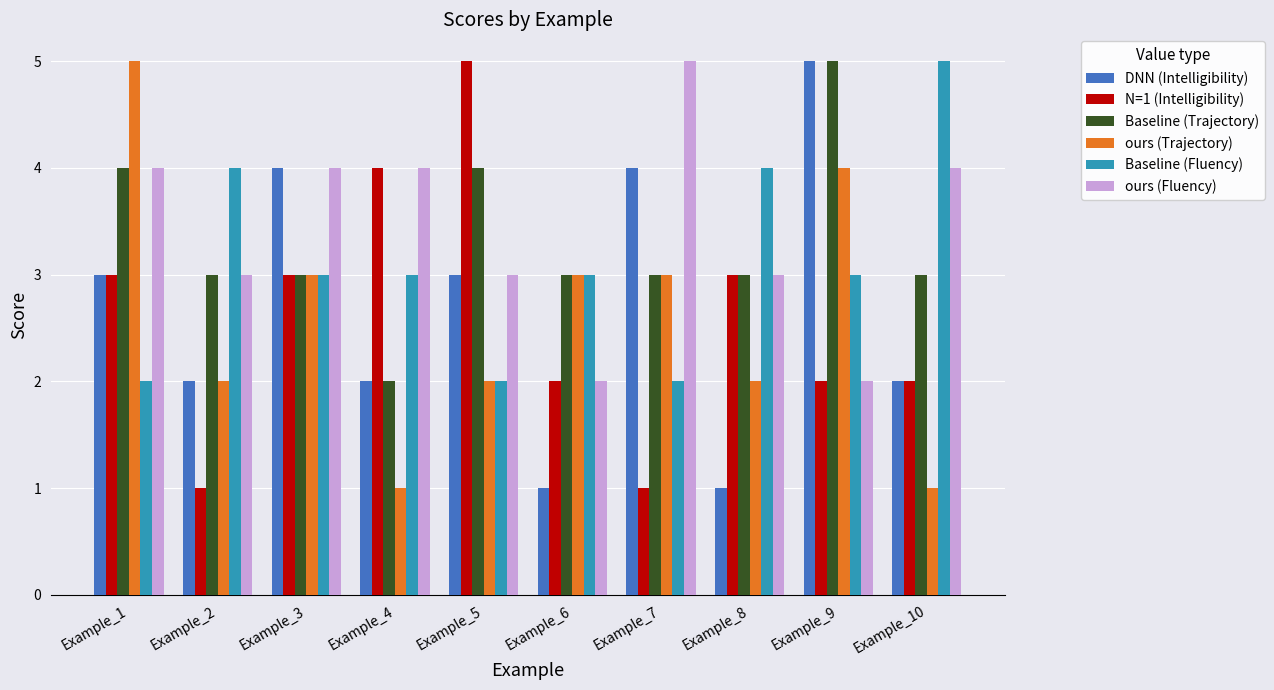

What is the highest value of the ours (Trajectory) series?

5